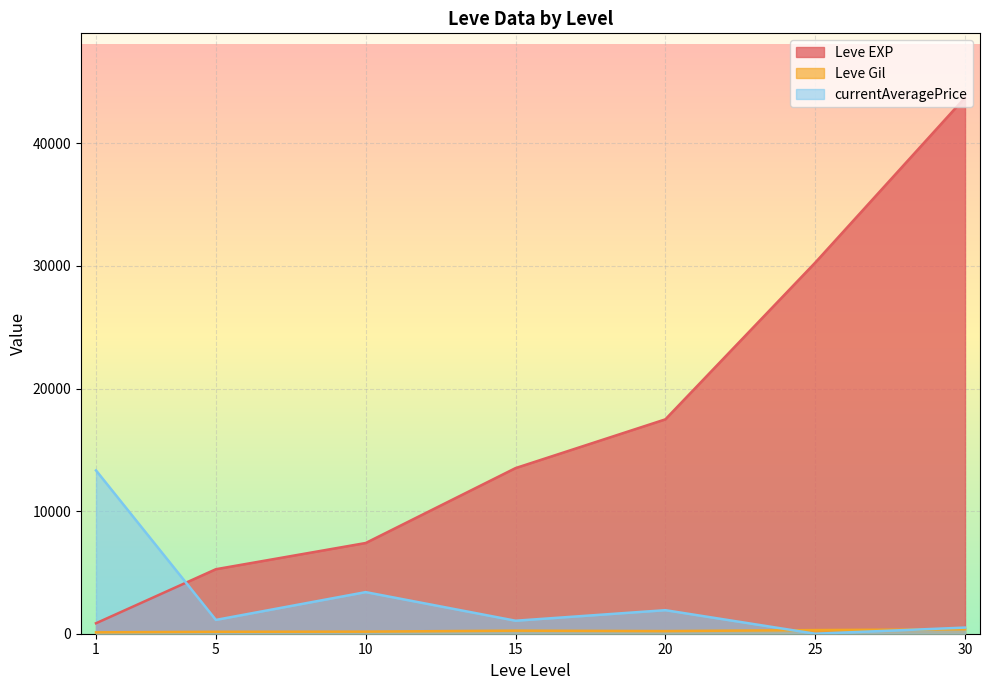

Which series changed the most between 15 and 30?

Leve EXP